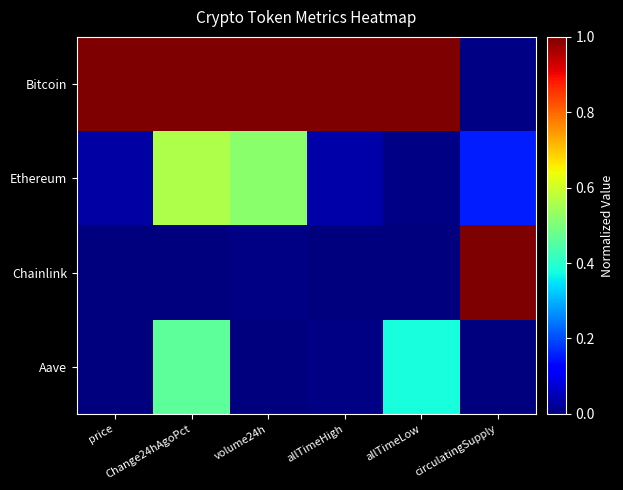

Reading right to left, transcribe all the data shown in this chart.

Bitcoin: circulatingSupply=0.0	allTimeLow=1.0	allTimeHigh=1.0	volume24h=1.0	Change24hAgoPct=1.0	price=1.0
Ethereum: circulatingSupply=0.2	allTimeLow=0.0	allTimeHigh=0.0	volume24h=0.5	Change24hAgoPct=0.6	price=0.0
Chainlink: circulatingSupply=1.0	allTimeLow=0.0	allTimeHigh=0.0	volume24h=0.0	Change24hAgoPct=0.0	price=0.0
Aave: circulatingSupply=0.0	allTimeLow=0.4	allTimeHigh=0.0	volume24h=0.0	Change24hAgoPct=0.5	price=0.0